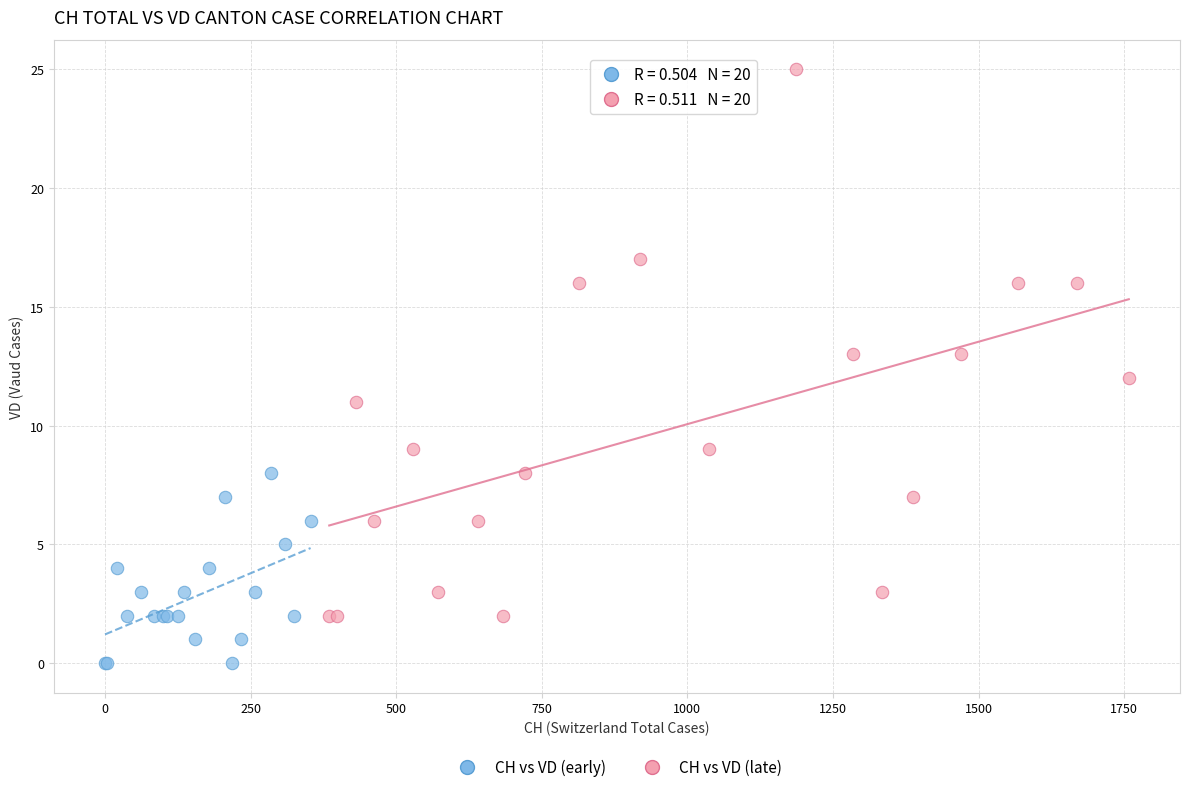

Which series contains the highest Y value?

CH vs VD (late)